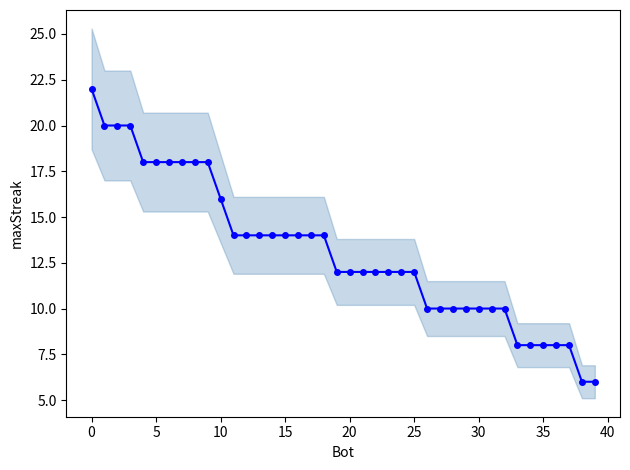

At which label is the value closest to 14?

11